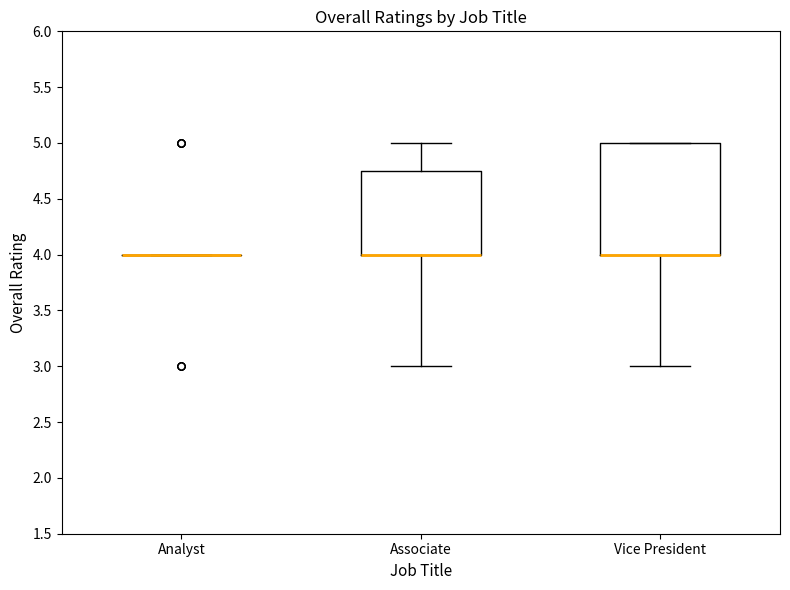

Reading left to right, read every box against the y-axis: the position of its median line, the range the box covers, and the ends of its whiskers. The values are not printed on the chart, so give them approximately, as read against the axis.

Analyst: box collapsed to a line at 4.00, whiskers 4.00 to 4.00
Associate: median 4.00 (drawn on the box's lower edge), box 4.00 to 4.75, whiskers 3.00 to 5.00
Vice President: median 4.00 (drawn on the box's lower edge), box 4.00 to 5.00, whiskers 3.00 to 5.00